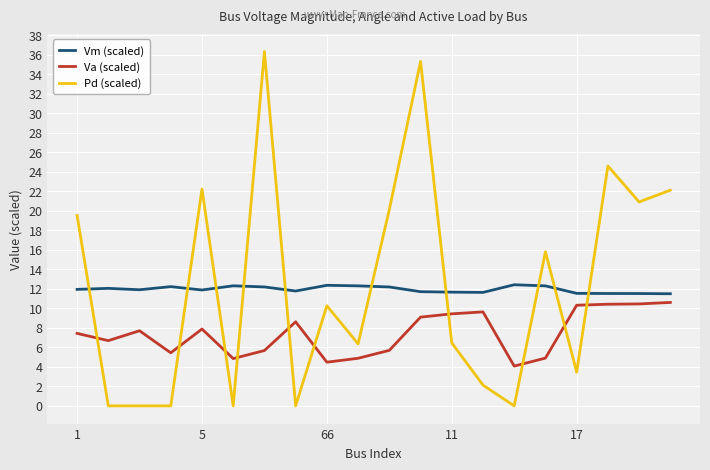

What is the maximum value for Va (scaled)?

10.6